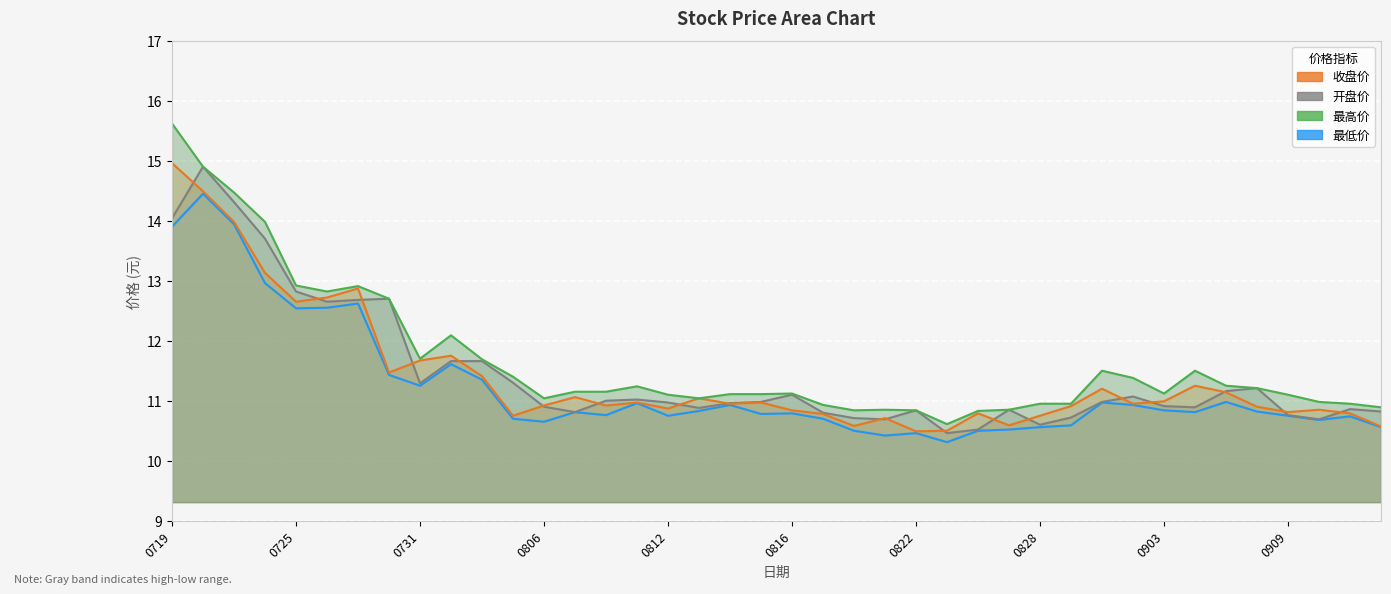

Rank the series by their maximum value, from highest to lowest.

最高价, 收盘价, 开盘价, 最低价